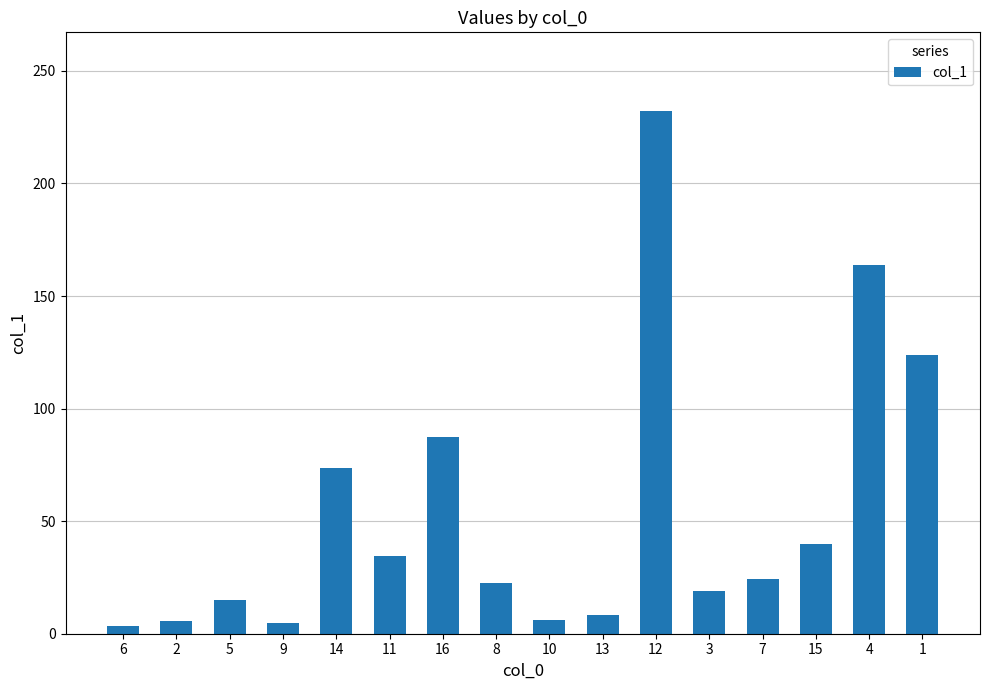

What position from the left is 11?

6